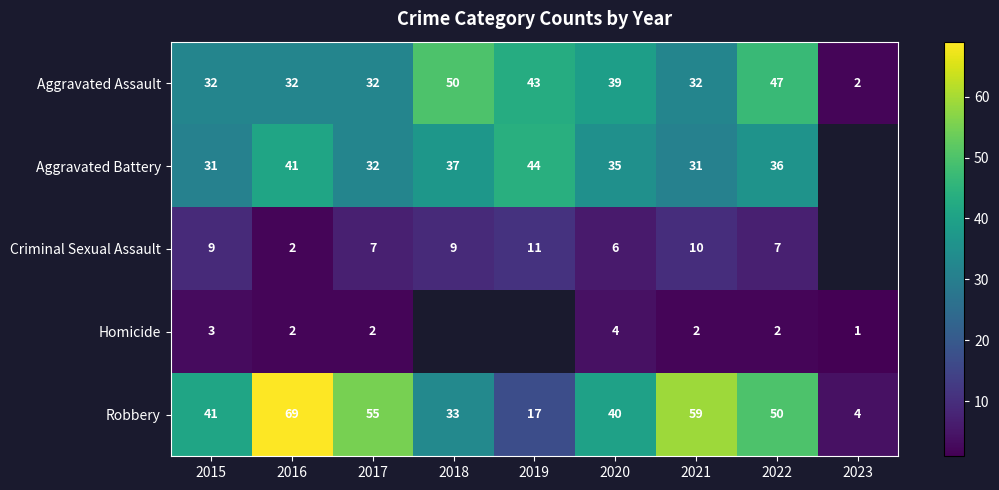

At which category is the sum across all series the highest?

2016